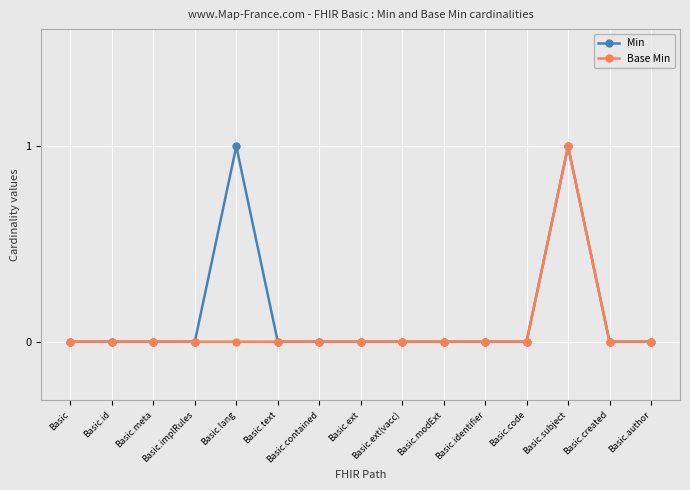

Is it true that Min equals 1 at Basic.lang?

True